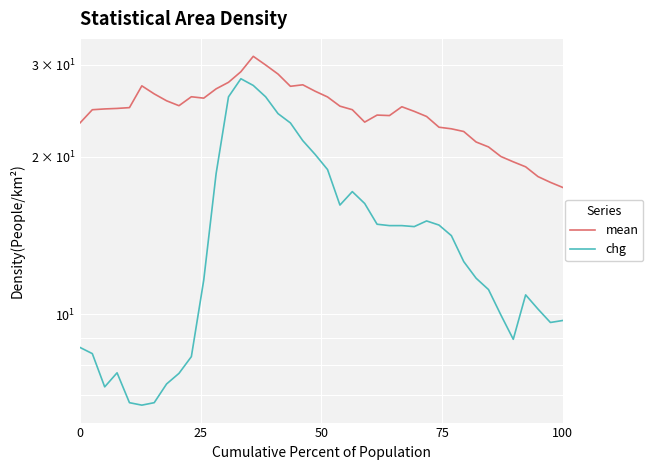

The value of chg at 38 is 16.8. True or false?

False